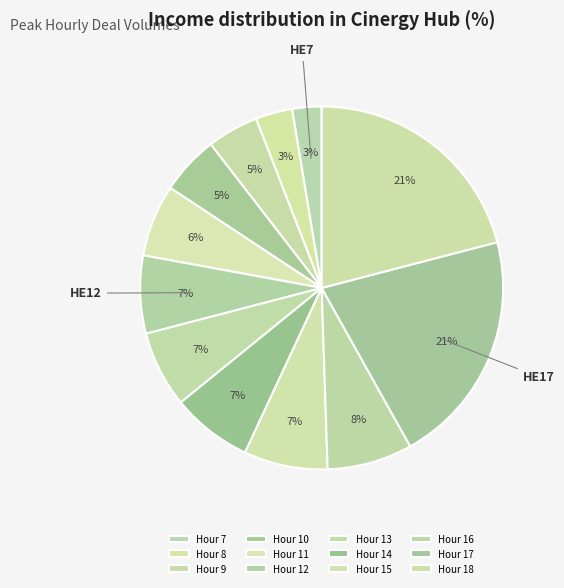

Count the number of slices in the pie.

12